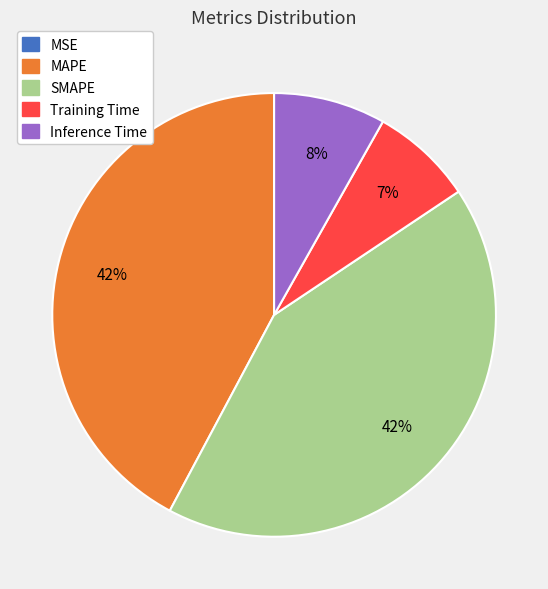

True or false: Inference Time accounts for 8% of the total.

True